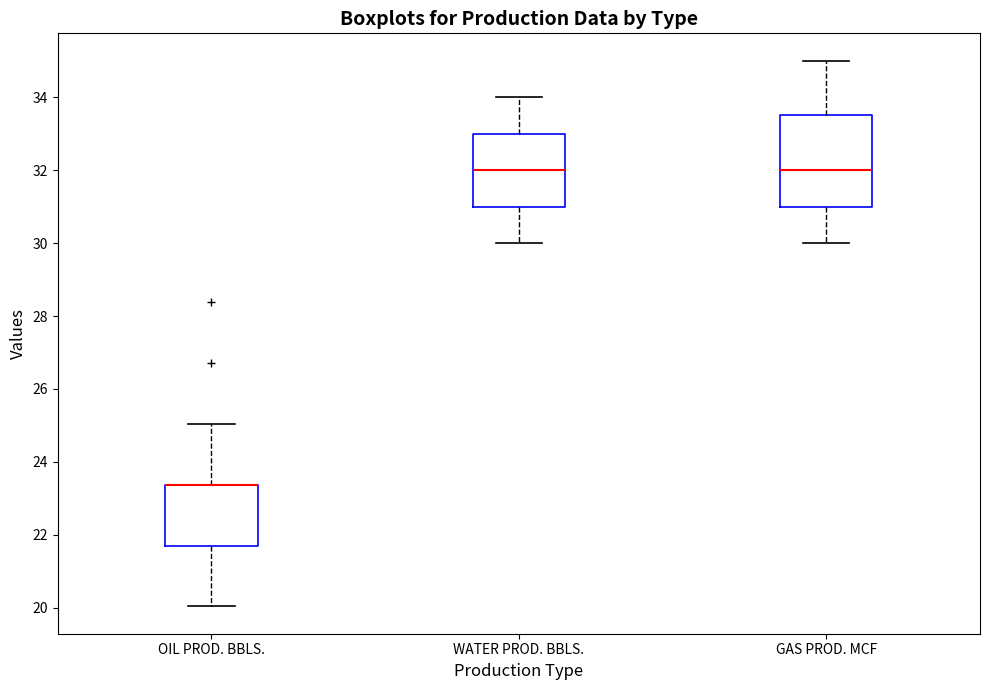

Reading left to right, transcribe this box plot: for each box, give where its median line is, the range the box spans, and where its two whiskers end, as read against the y-axis. The values are not printed on the chart, so give them approximately, as read against the axis.

OIL PROD. BBLS.: median 23.4 (drawn on the box's upper edge), box 21.8 to 23.4, whiskers 20.0 to 25.0
WATER PROD. BBLS.: median 32.0, box 31.0 to 33.0, whiskers 30.0 to 34.0
GAS PROD. MCF: median 32.0, box 31.0 to 33.6, whiskers 30.0 to 35.0